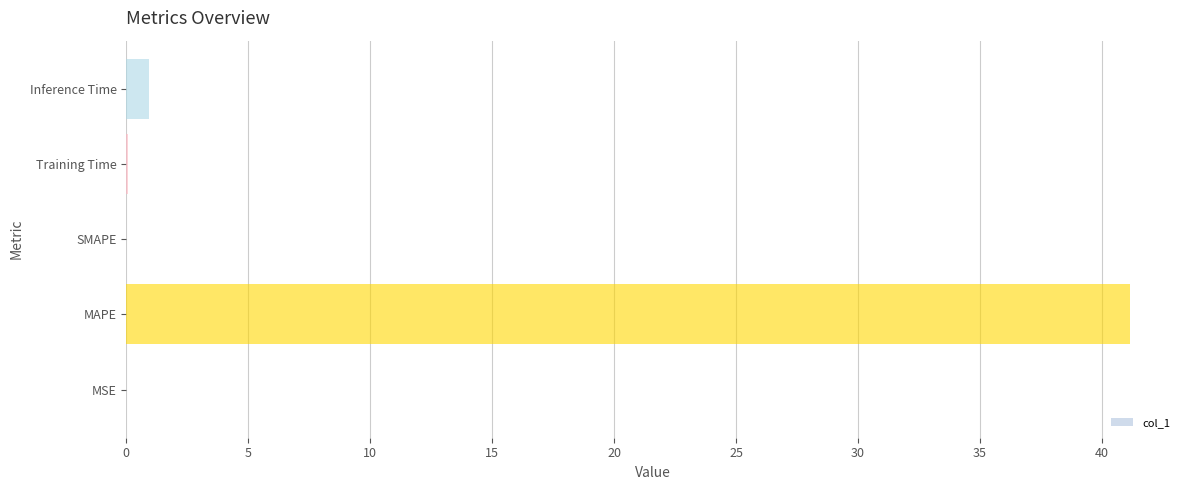

At which label is the value closest to 20?

Inference Time